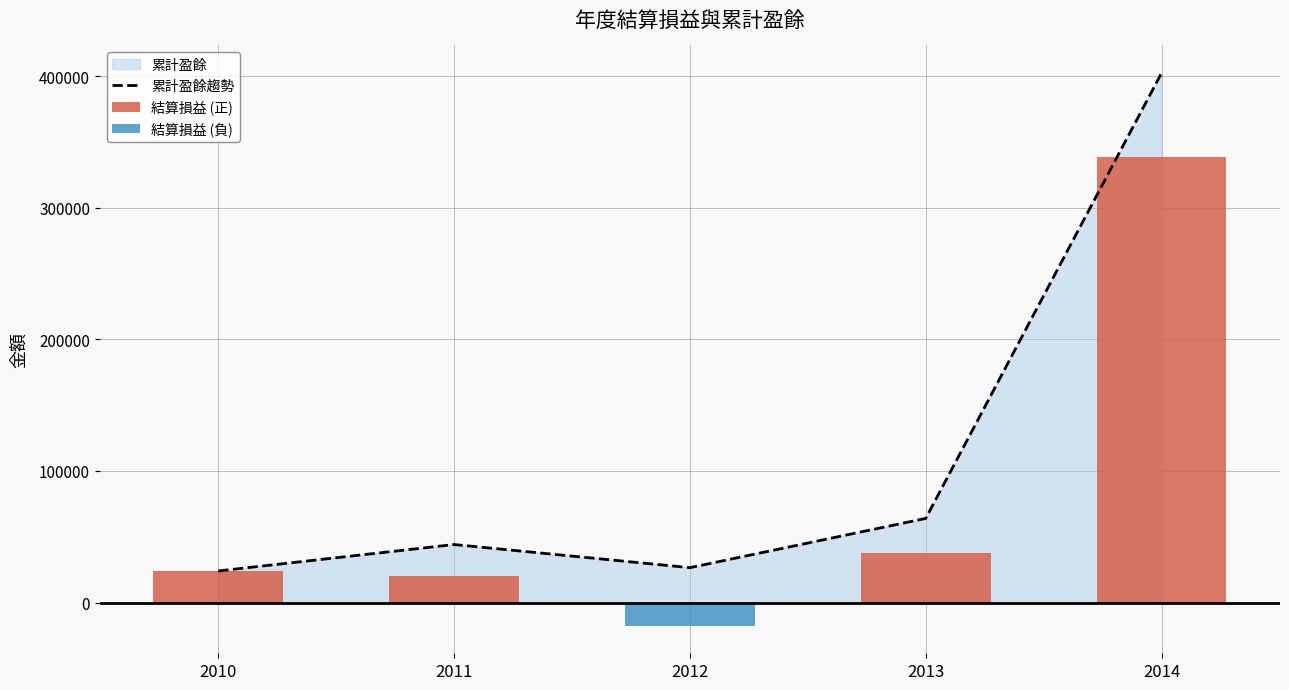

How many series are shown in this chart?

3